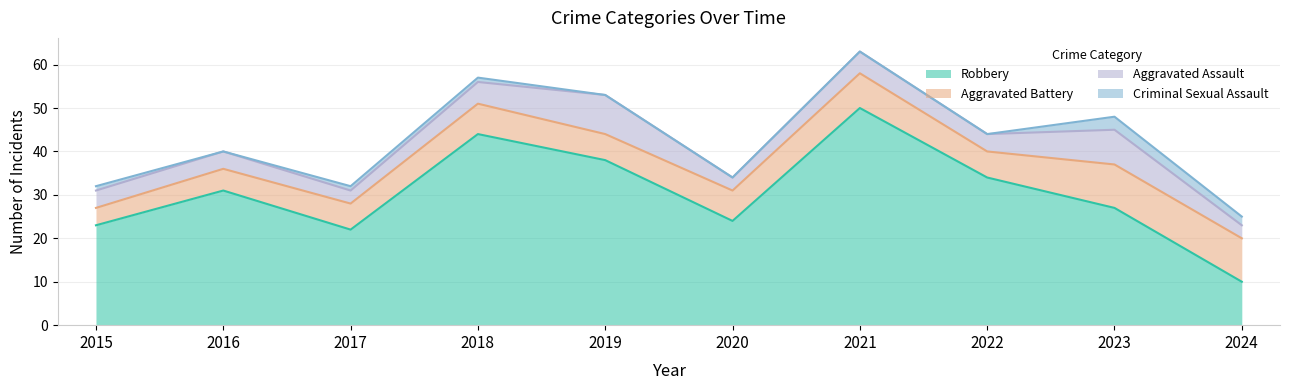

Between which two adjacent categories do Aggravated Assault and Aggravated Battery first intersect?

2018 and 2019